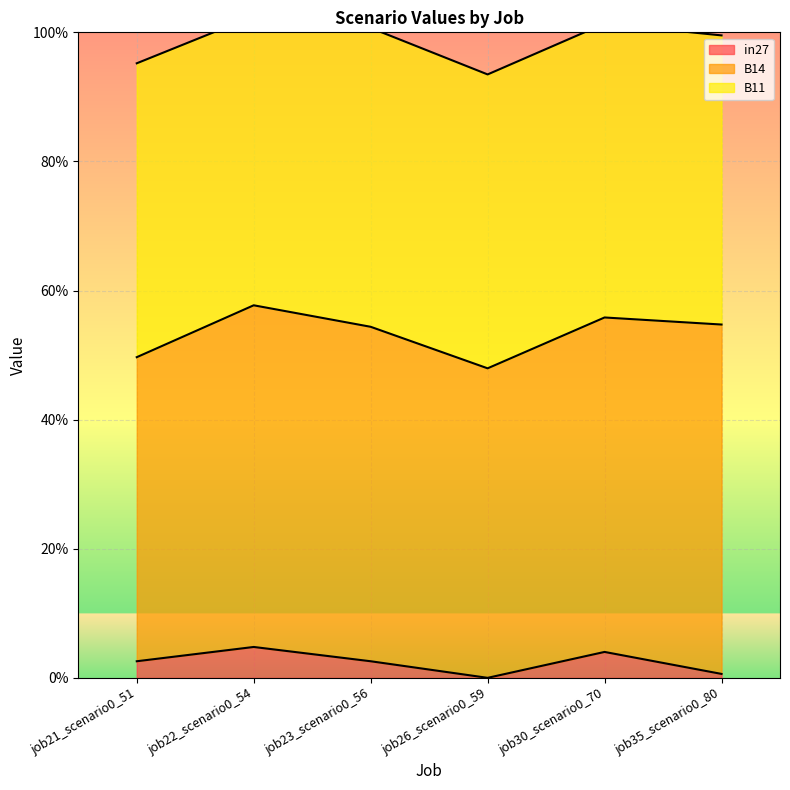

Is the value of in27 at job22_scenario0_54 greater than the value of B14 at job23_scenario0_56?

No